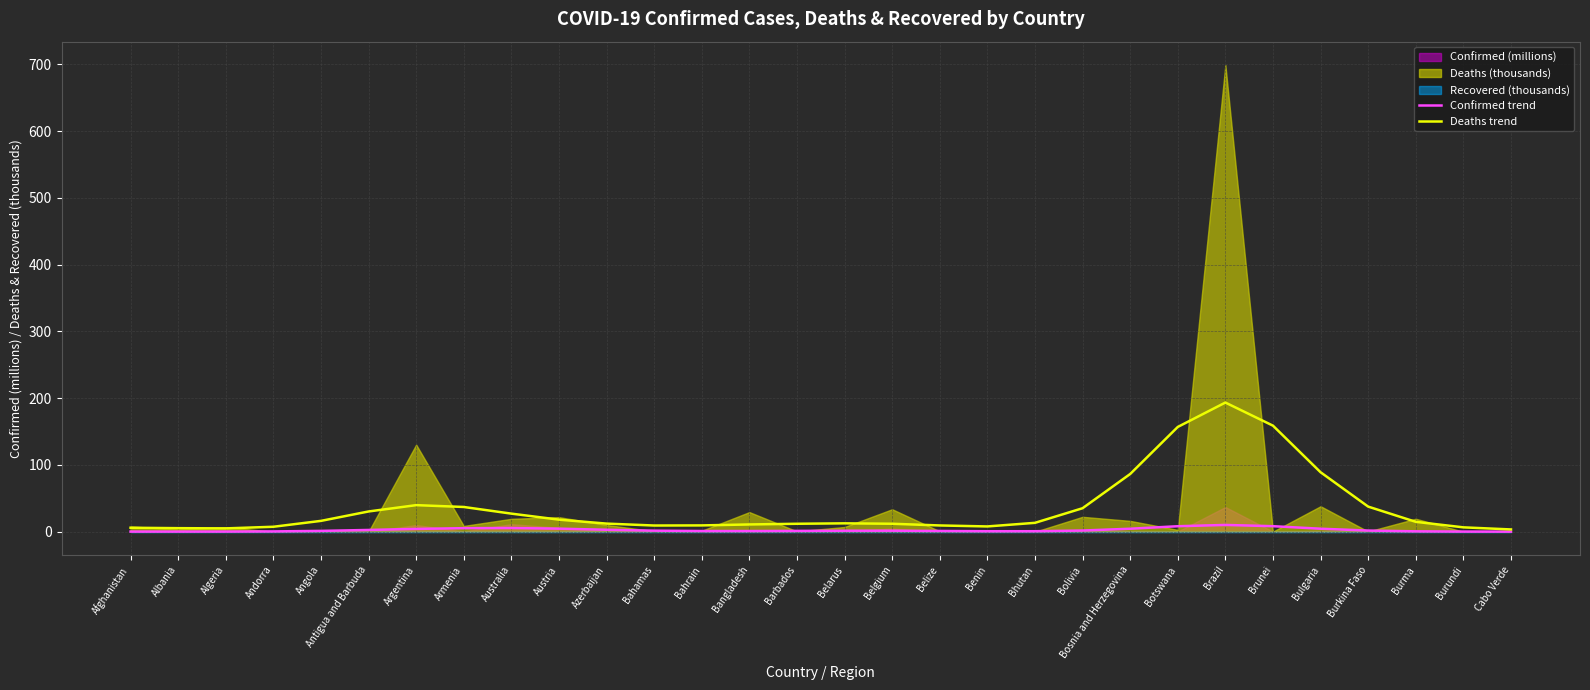

What is the approximate value of Confirmed trend at Bolivia?

1.8